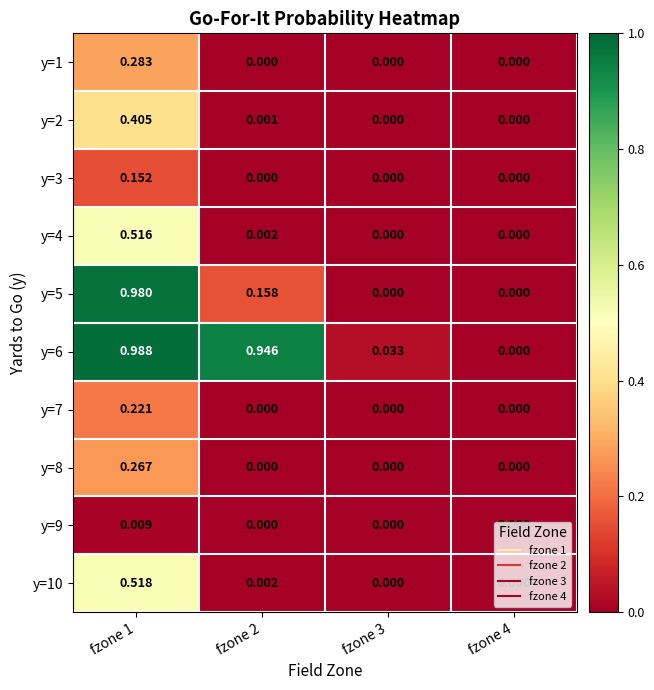

Is the value of y=4 at fzone 1 greater than the value of y=10 at fzone 2?

Yes